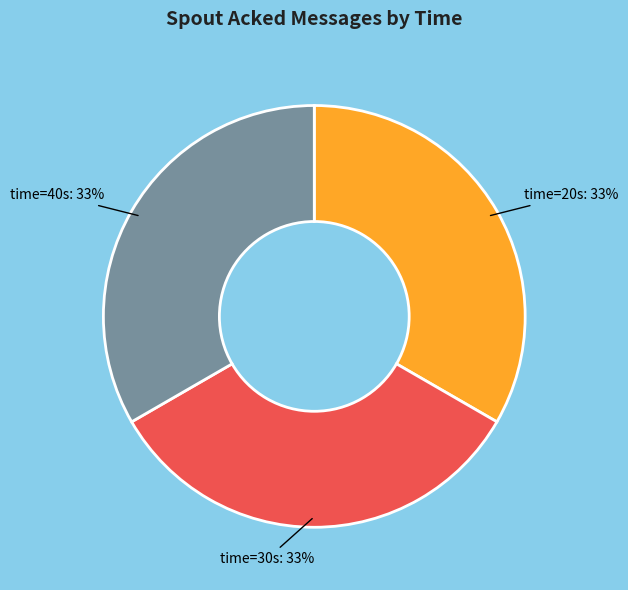

Is there any slice that represents more than half of the pie?

No